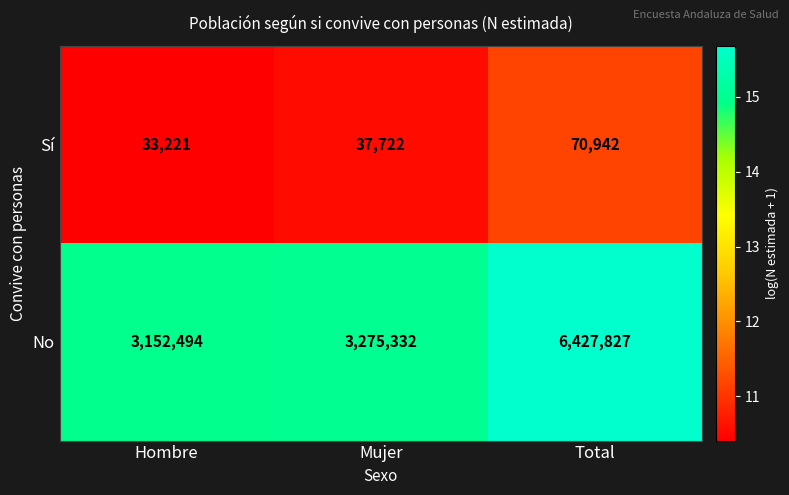

At which category does the chart reach its peak across all series?

Total